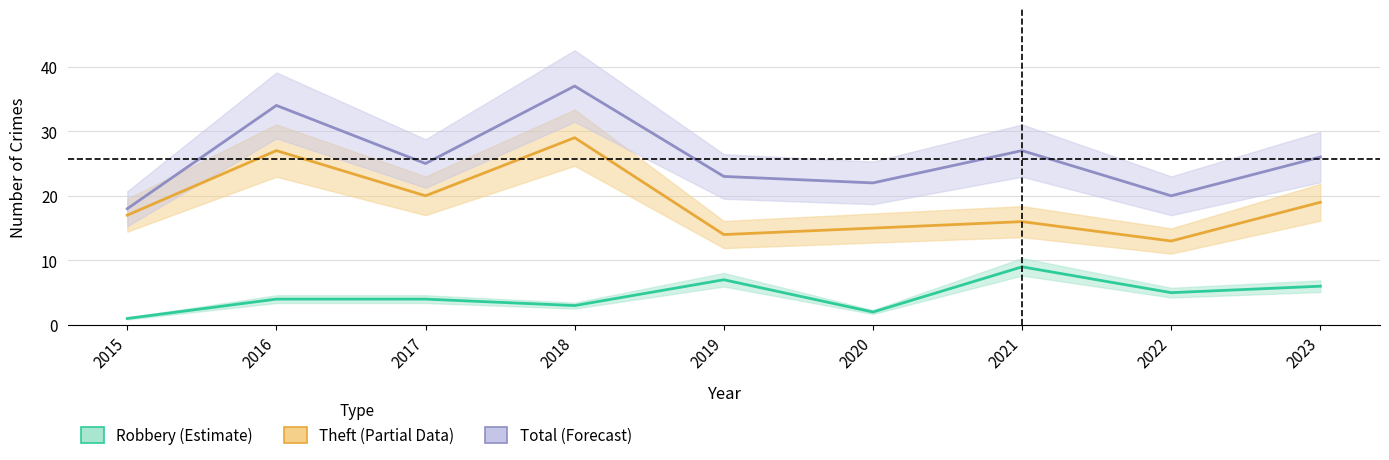

True or false: Robbery has more than 1 points higher than both neighbors.

True